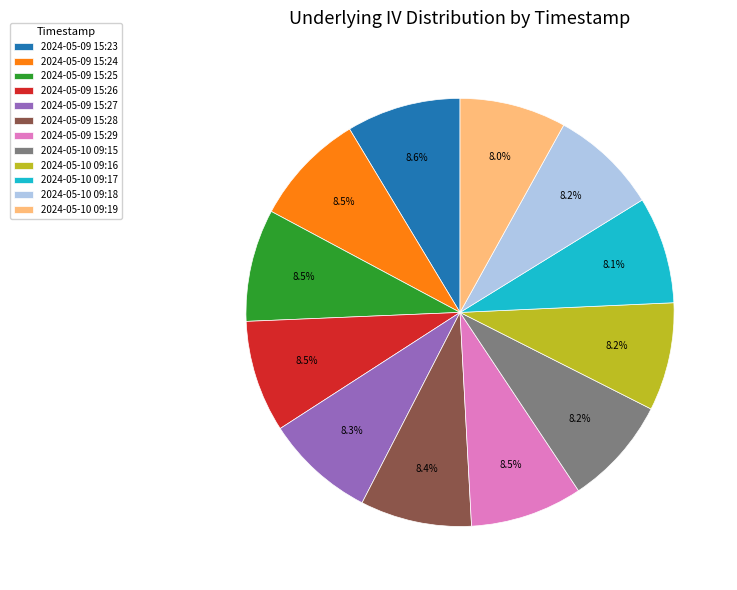

What is the ratio of the value at 2024-05-09 15:24 to the value at 2024-05-10 09:19?

1.1